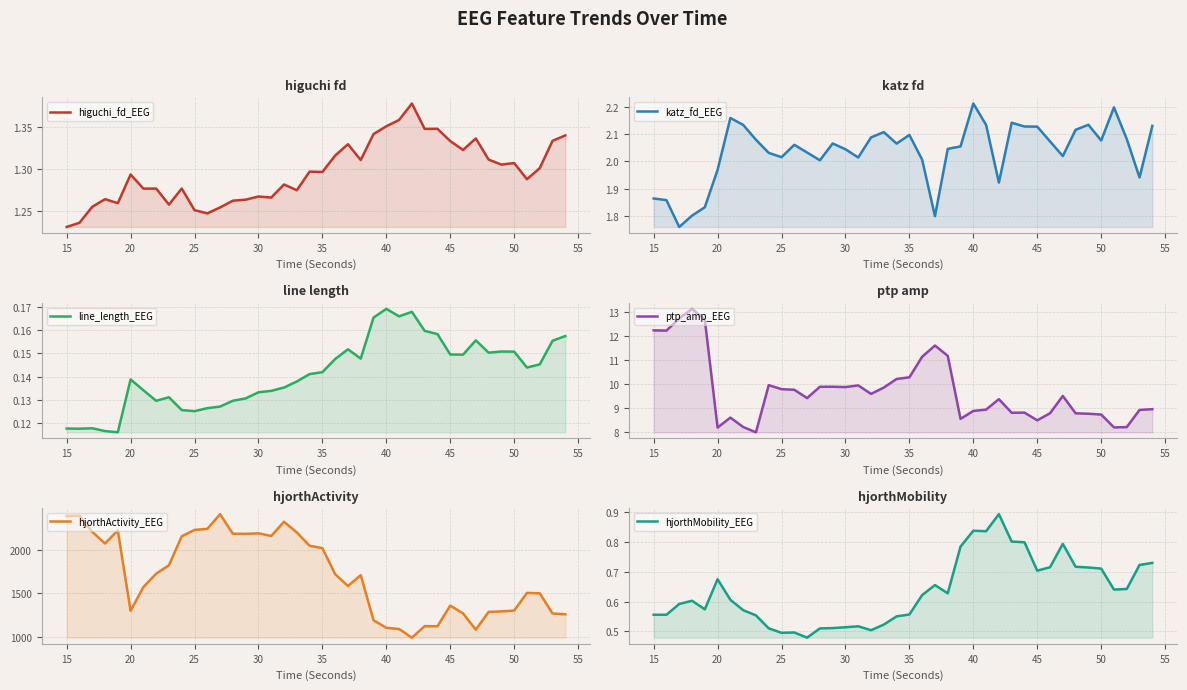

What is the minimum value for higuchi_fd_EEG?

1.2